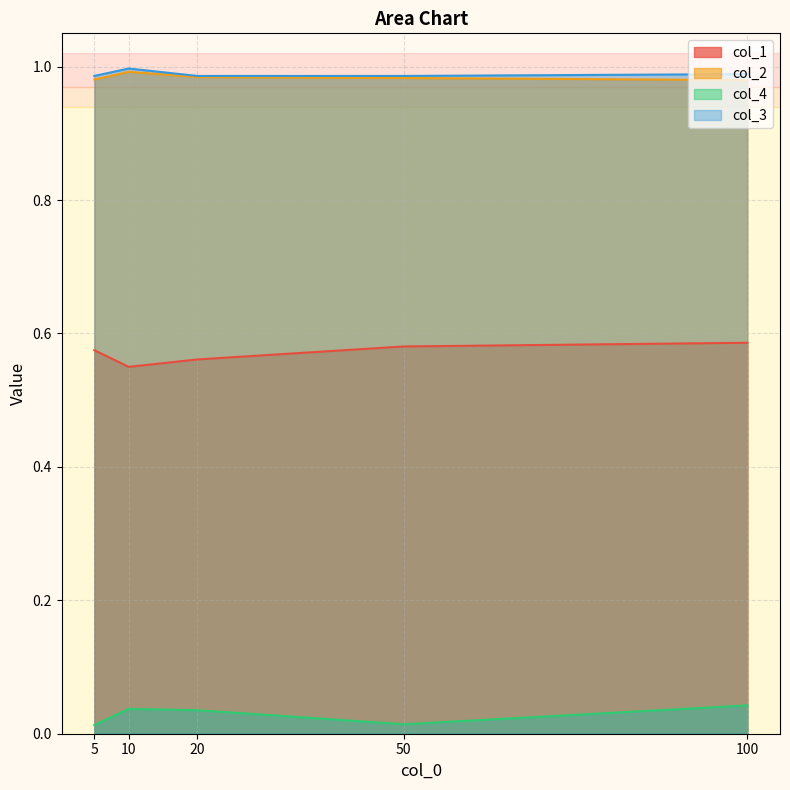

How many lines are shown in the chart?

4